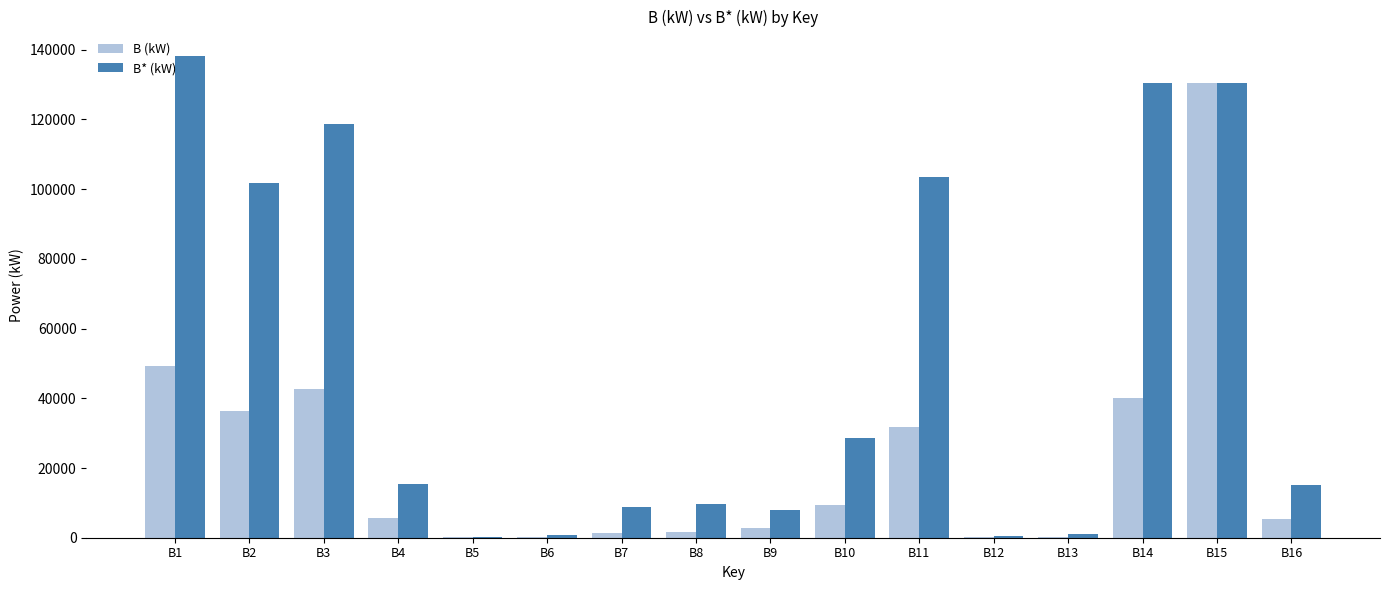

What is the maximum value shown in the chart?

138290.5